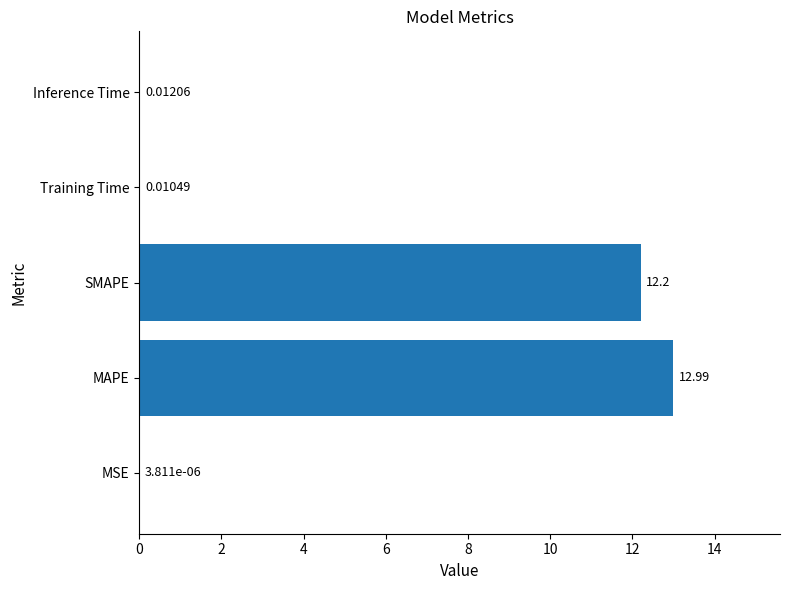

At which category does the chart reach its peak across all series?

MAPE